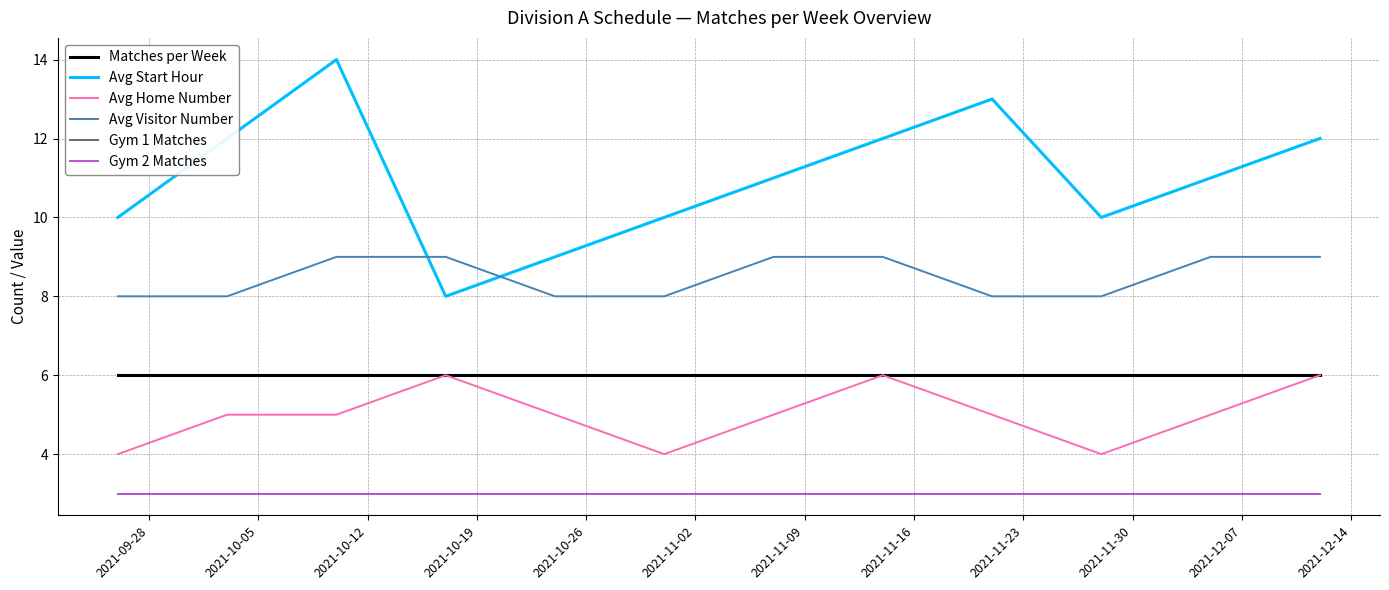

Is this an area chart (filled region under the line)?

No